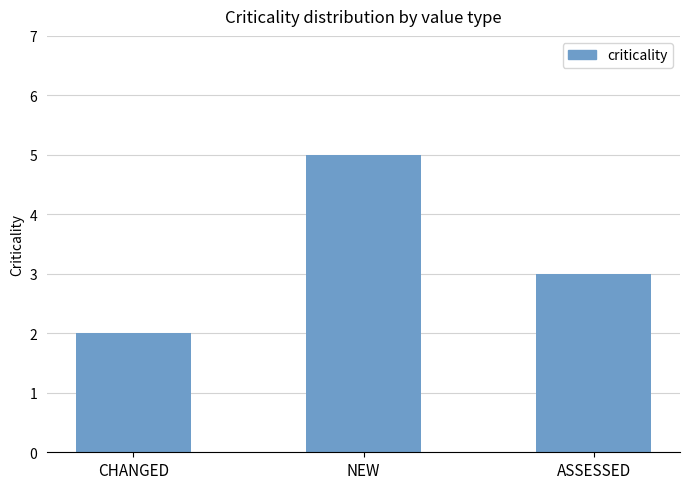

At which label is the value closest to 3?

ASSESSED